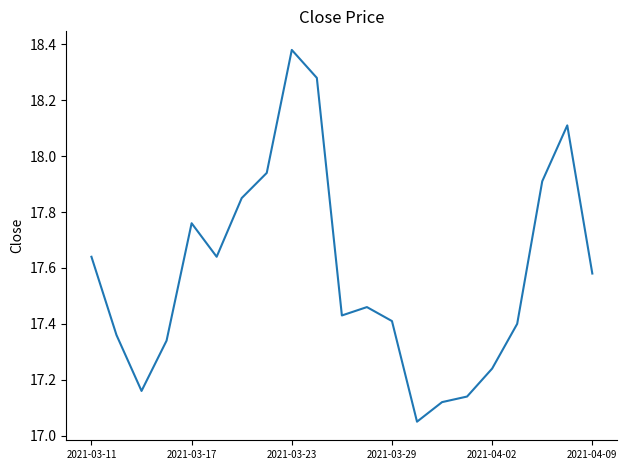

What is the difference between the maximum and minimum values?

1.3